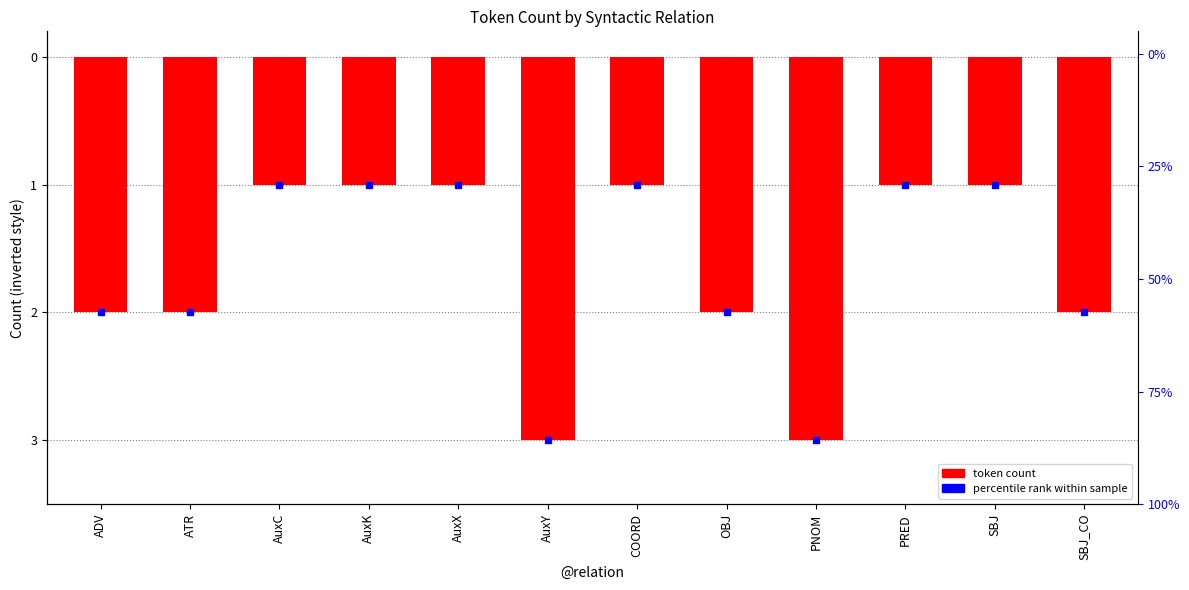

What is the sum of all values?

-20